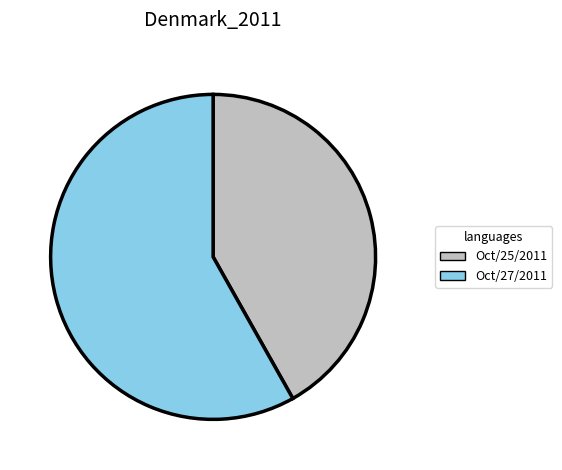

Is it true that Oct/27/2011 is 58% of the pie?

True